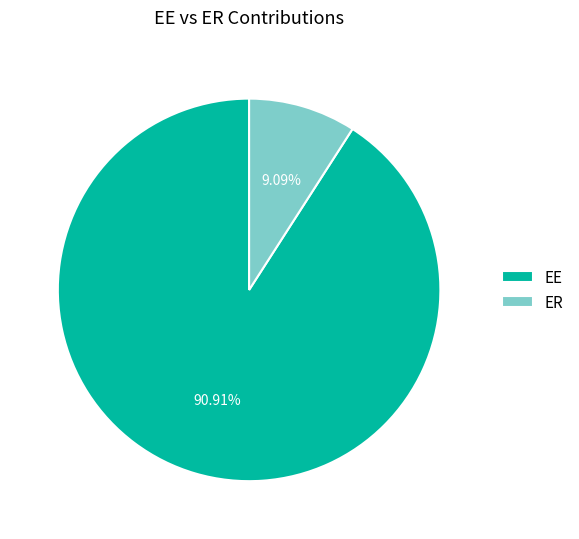

Which has a higher value, ER or EE?

EE